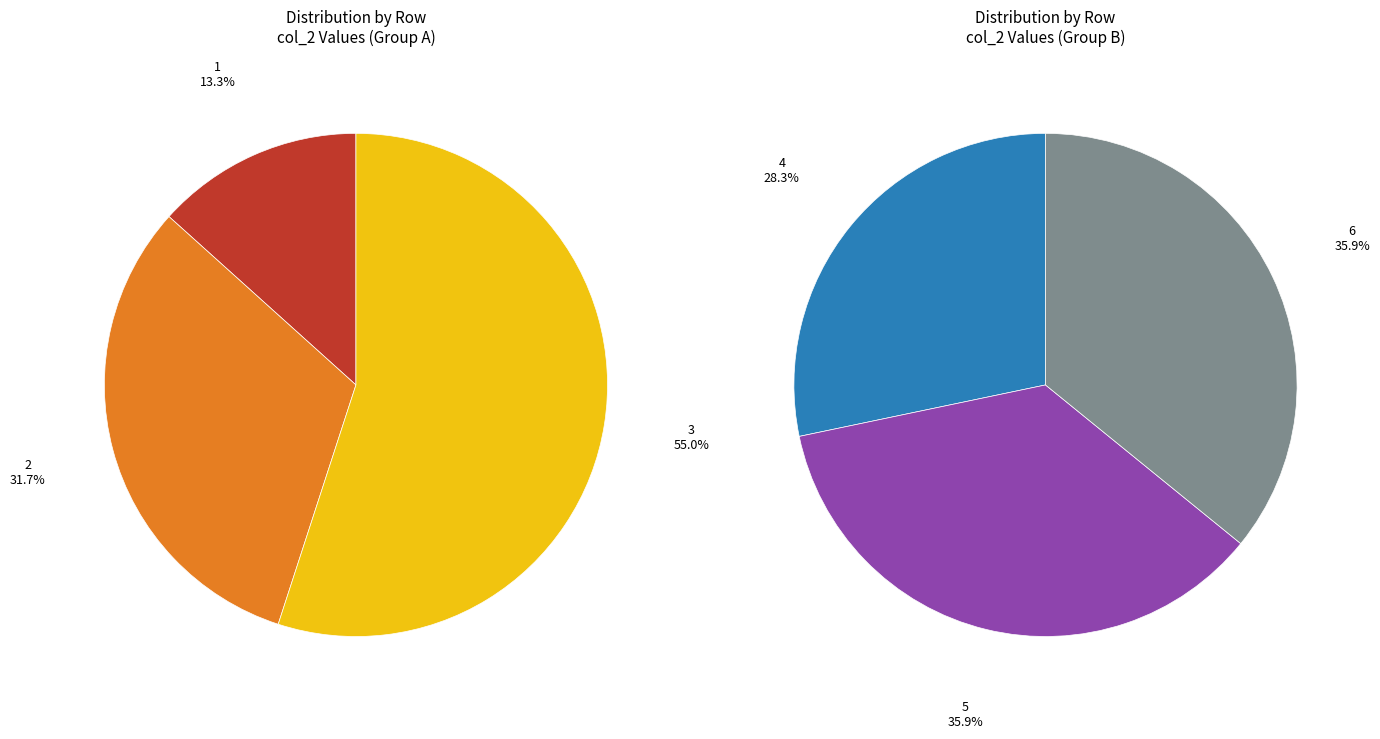

How many segments does this pie chart have?

6